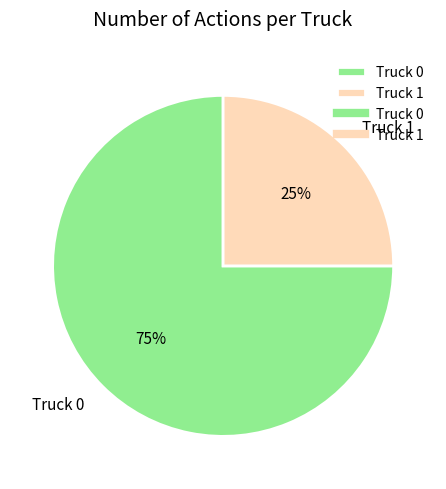

Is the sum of Truck 1 and Truck 0 greater than half?

Yes